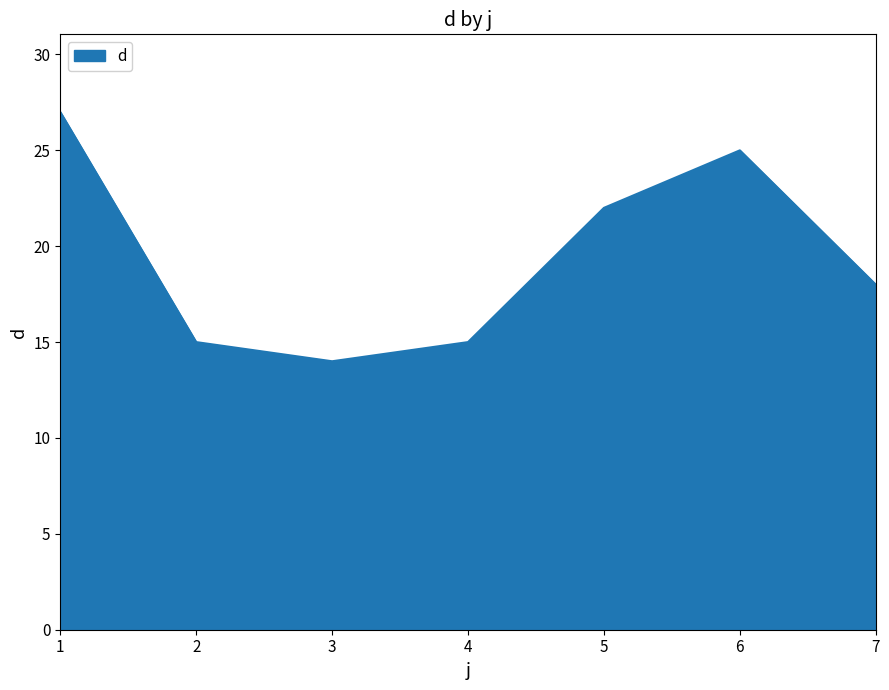

The chart shows a value of 25 at 6. True or false?

True